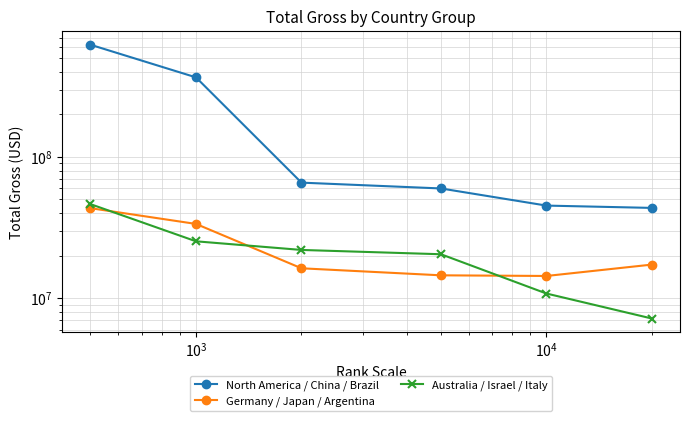

The Australia / Israel / Italy series shows 16575385 at $\mathdefault{10^{2}}$. True or false?

False